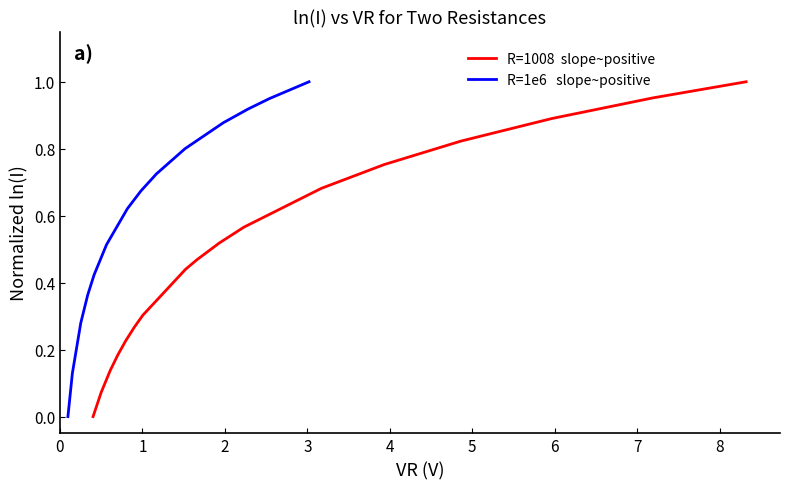

True or false: there are more than 2 points higher than both neighbors.

False